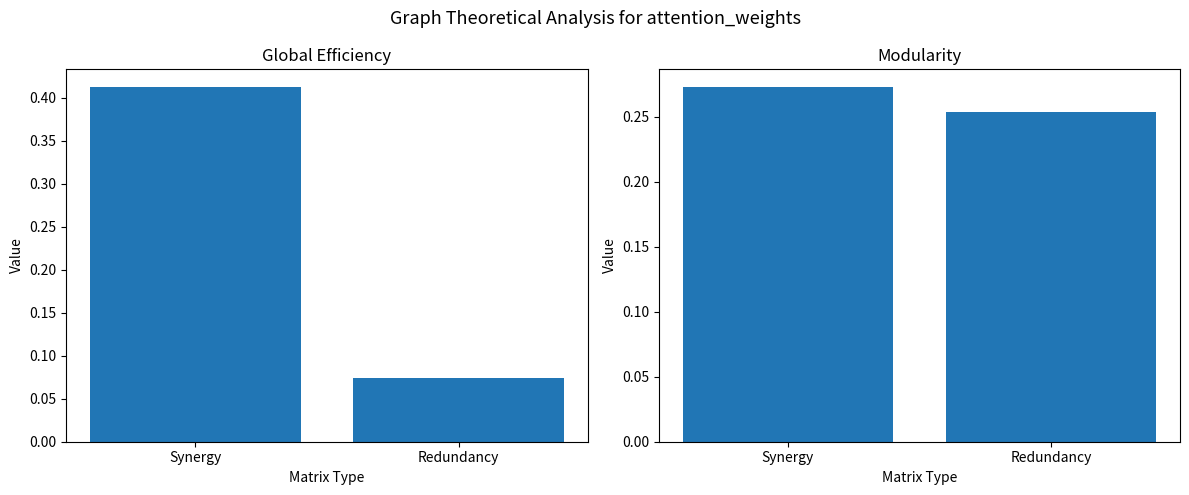

Is it true that Modularity equals 0.3 at Redundancy?

False